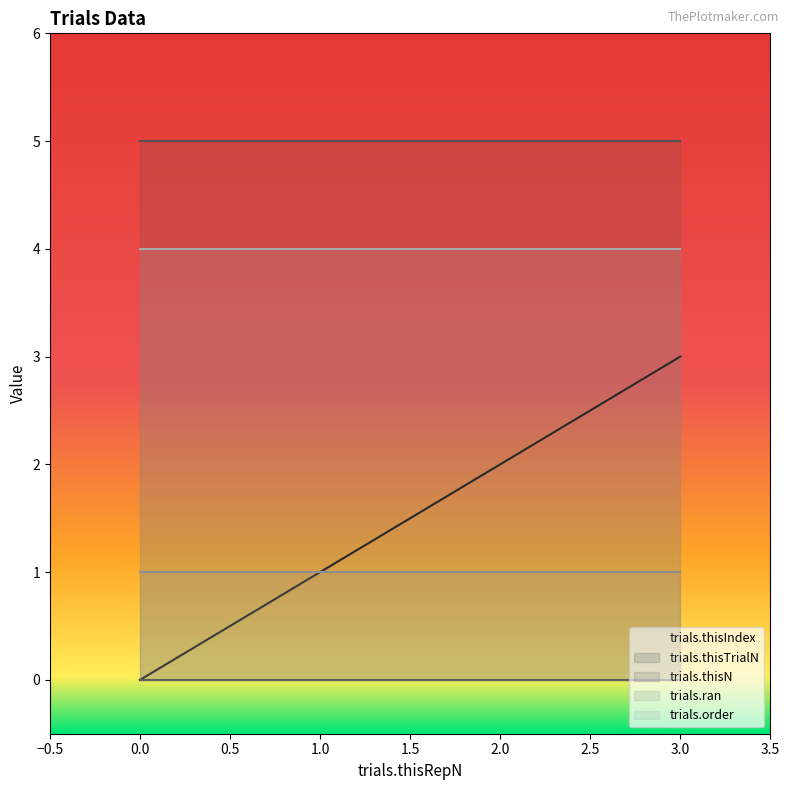

True or false: trials.thisTrialN has more than 1 points higher than both neighbors.

False